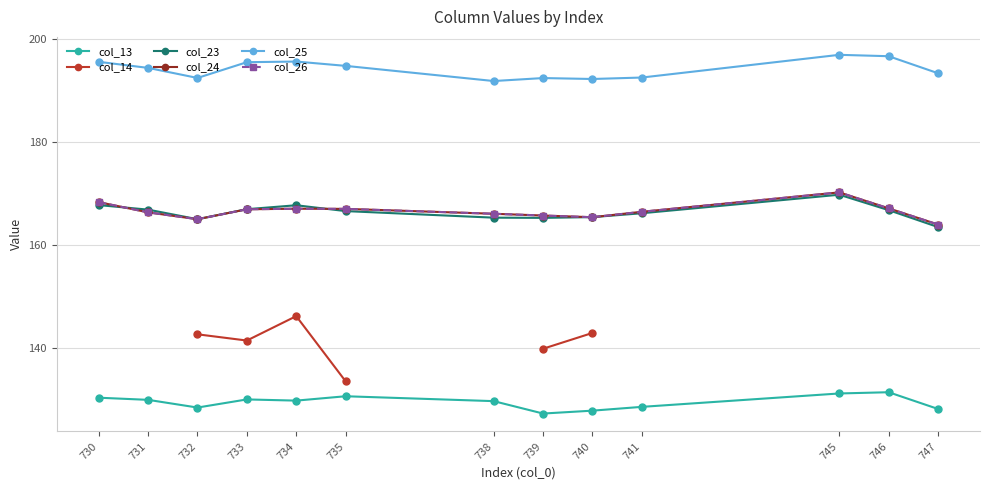

Between 735 and 747, which is larger?

735